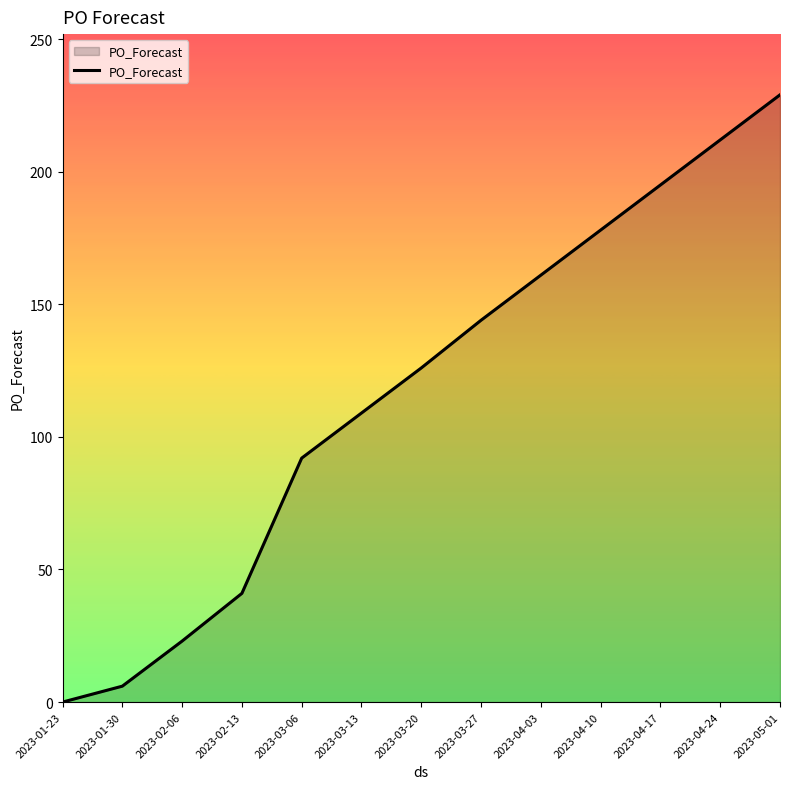

What is the change in value from 2023-04-24 to 2023-05-01?

+17